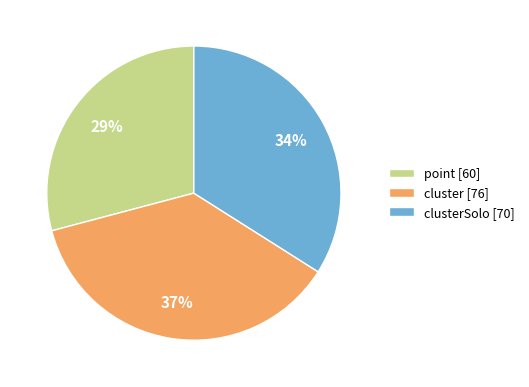

Count the number of slices in the pie.

3